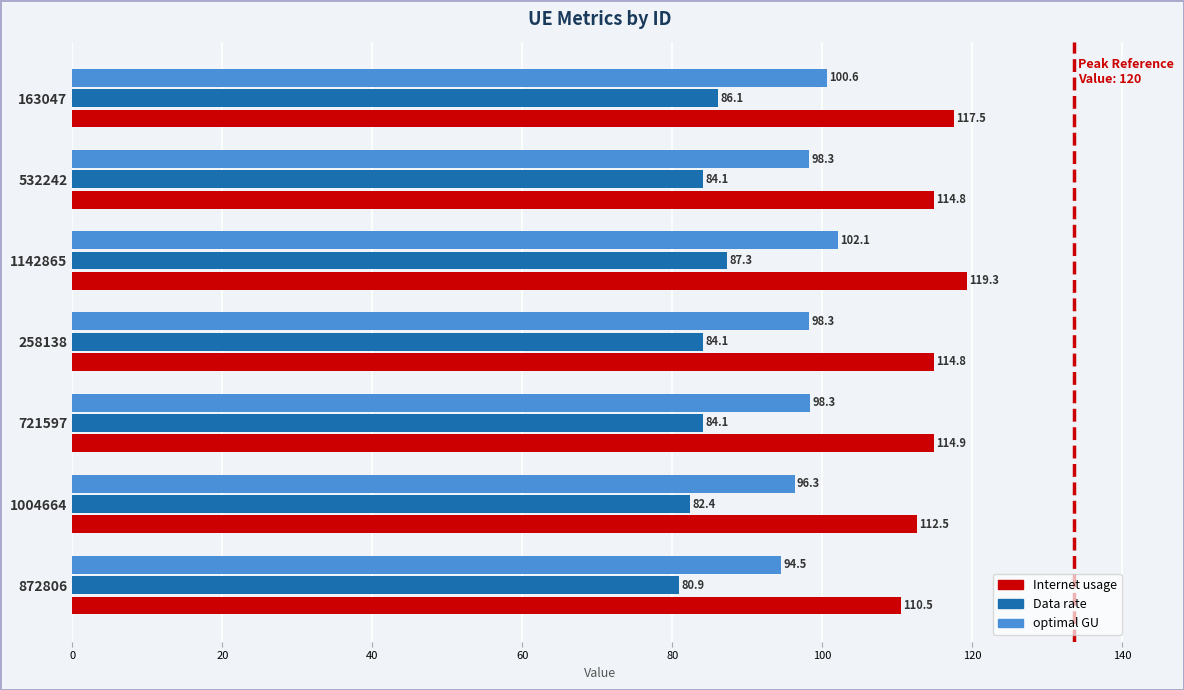

How many values in the Data rate series exceed 84?

5